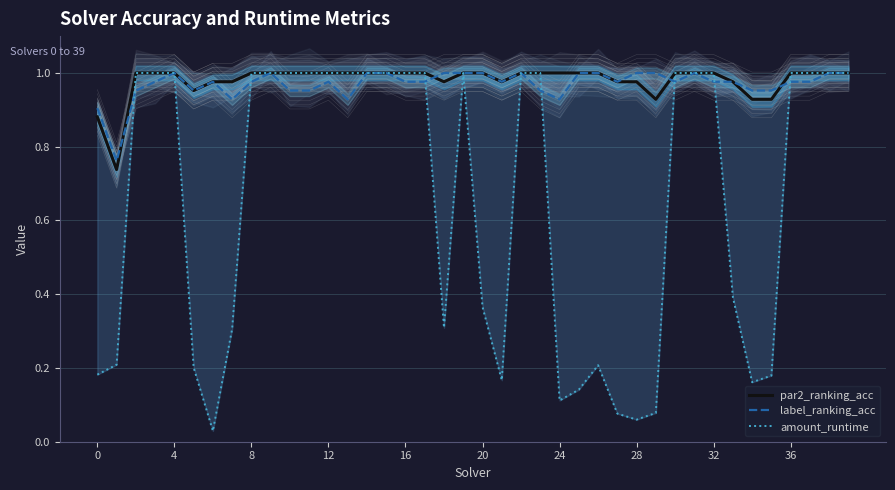

True or false: par2_ranking_acc and amount_runtime intersect in this chart.

False